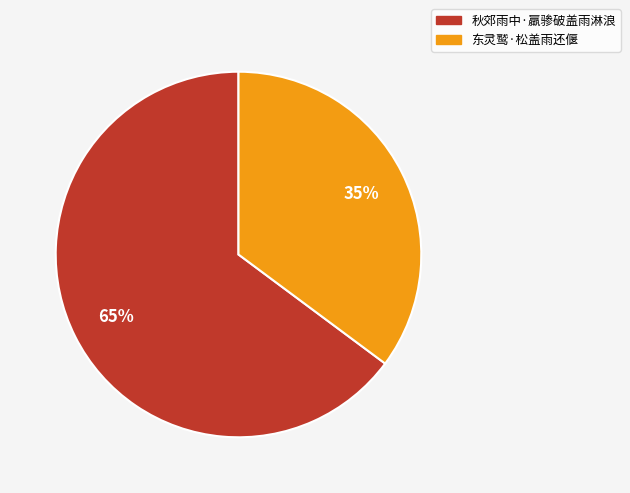

What percentage is the 东灵鹫·松盖雨还偃 slice, to the nearest percent?

35%